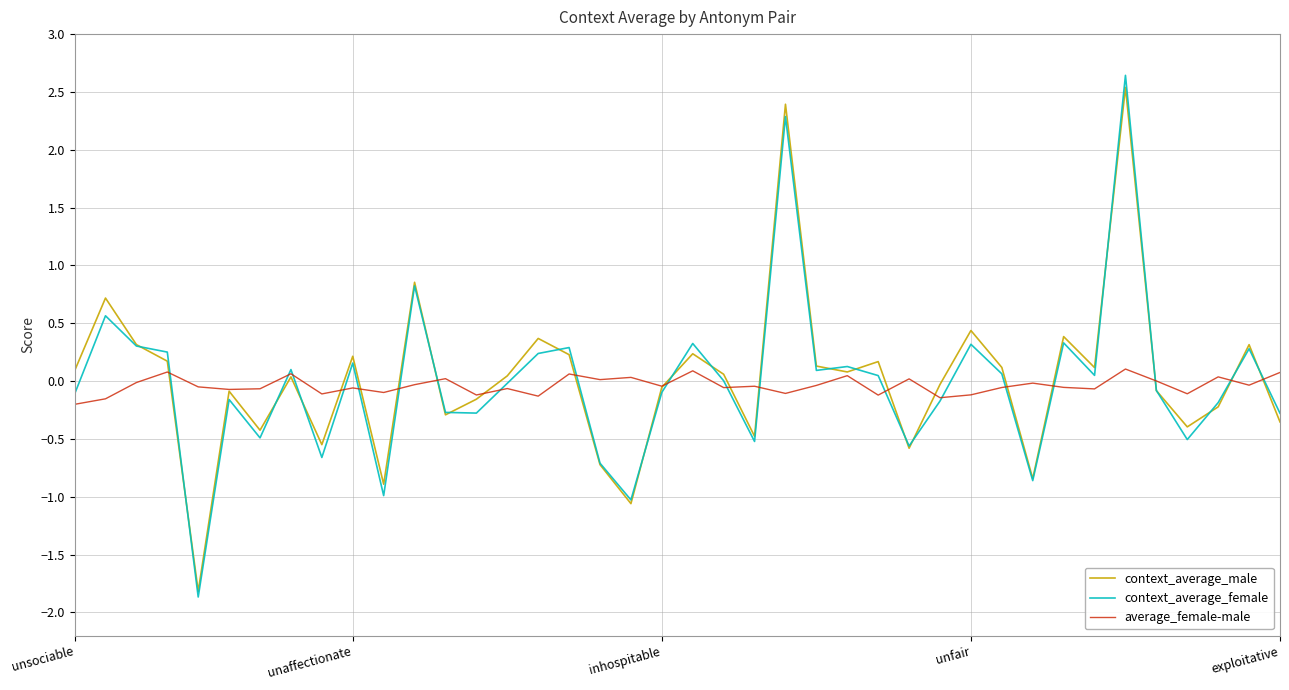

What is the highest value of the context_average_female series?

2.6